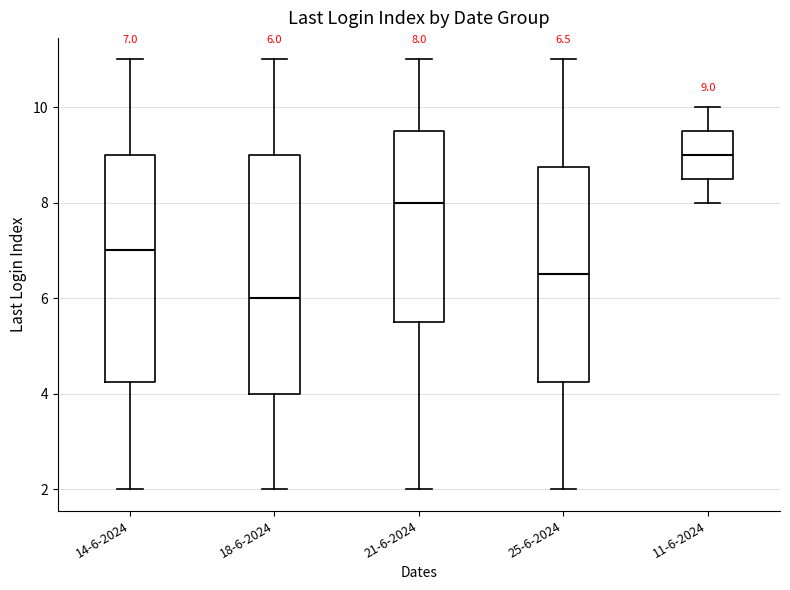

Comparing the boxes themselves (not the whiskers), which one is the tallest?

18-6-2024